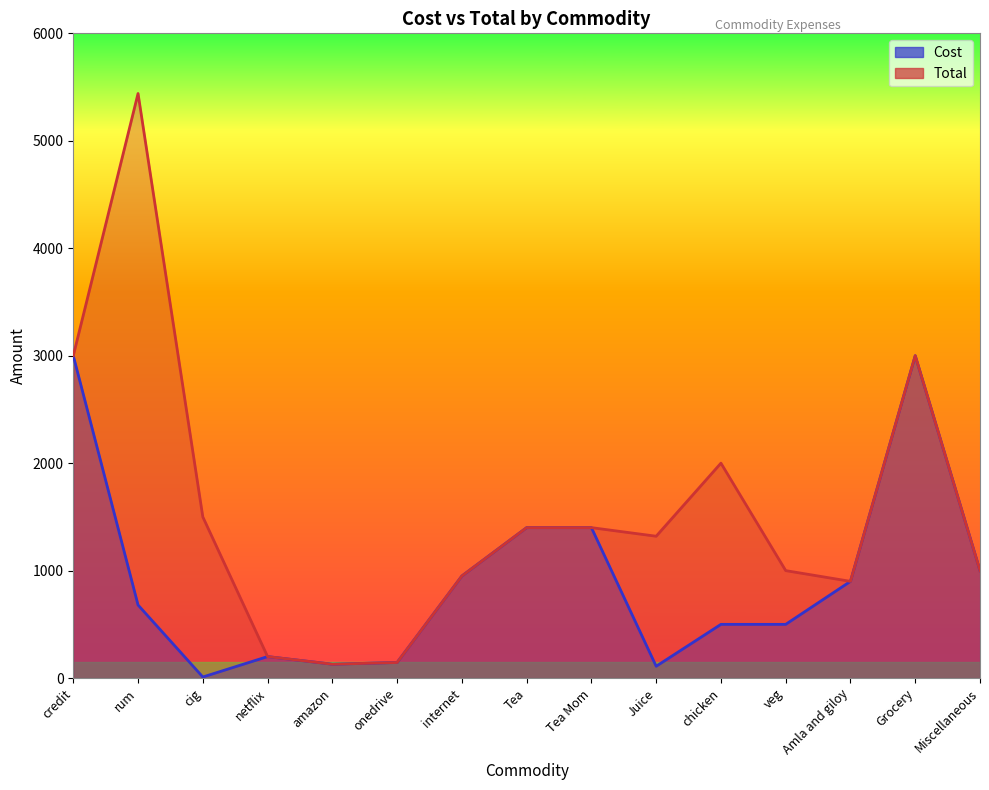

True or false: Cost and Total intersect in this chart.

False